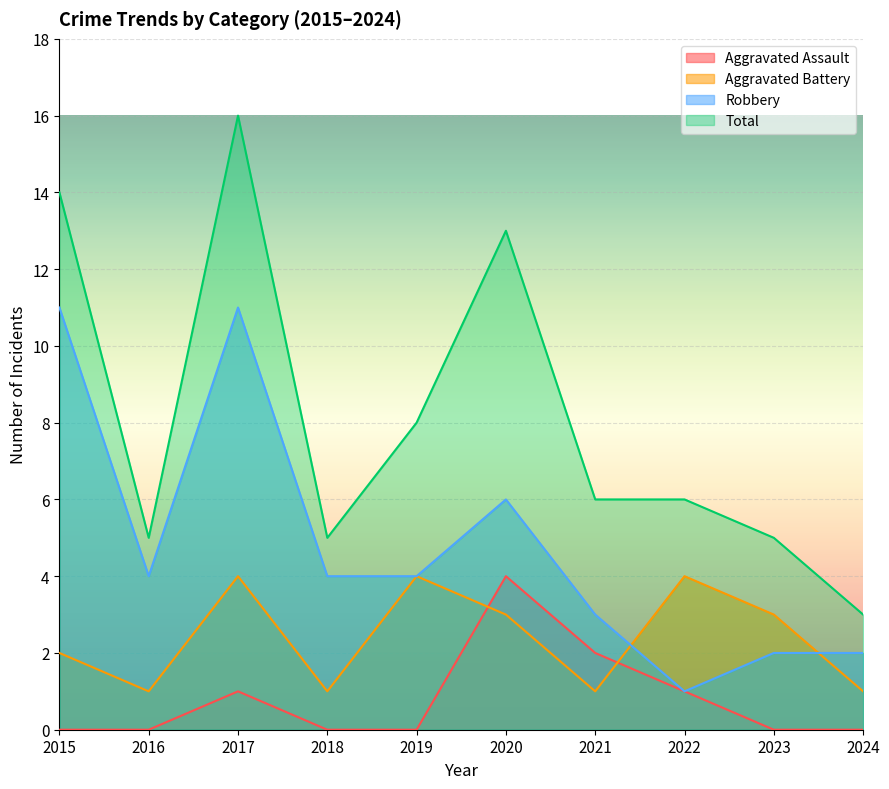

List the labels in order of Aggravated Battery value, largest first.

2017, 2019, 2022, 2020, 2023, 2015, 2016, 2018, 2021, 2024